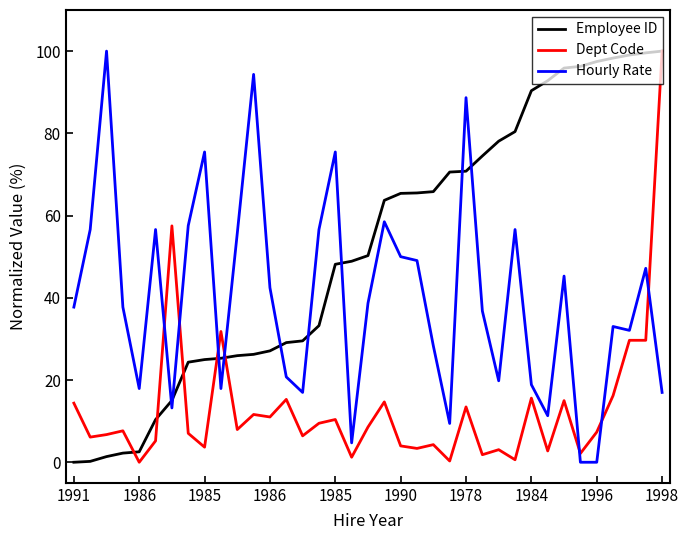

Which series ends up on top after the final intersection of Employee ID and Hourly Rate?

Employee ID